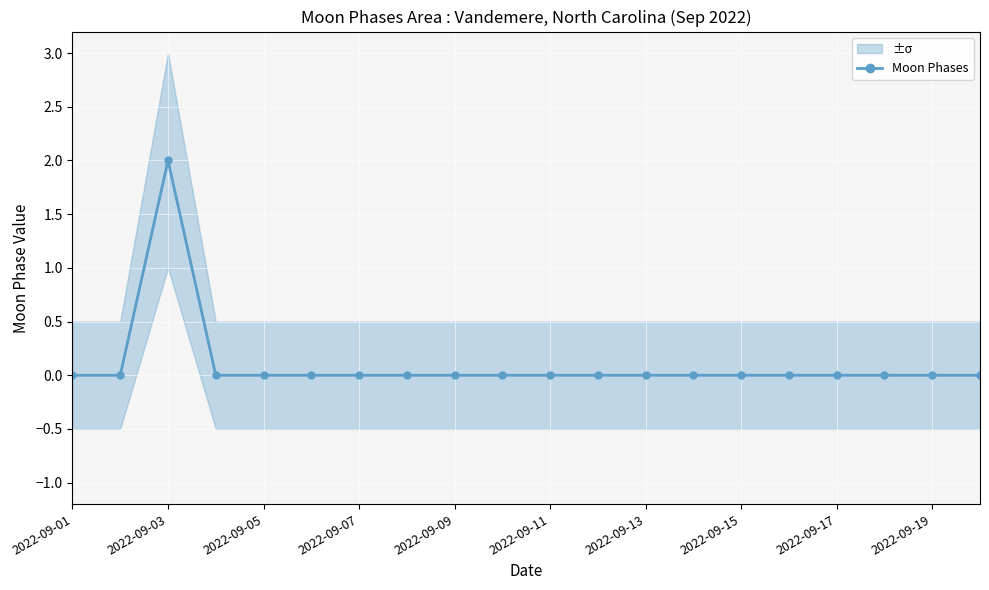

What is the difference between the maximum and minimum values?

2